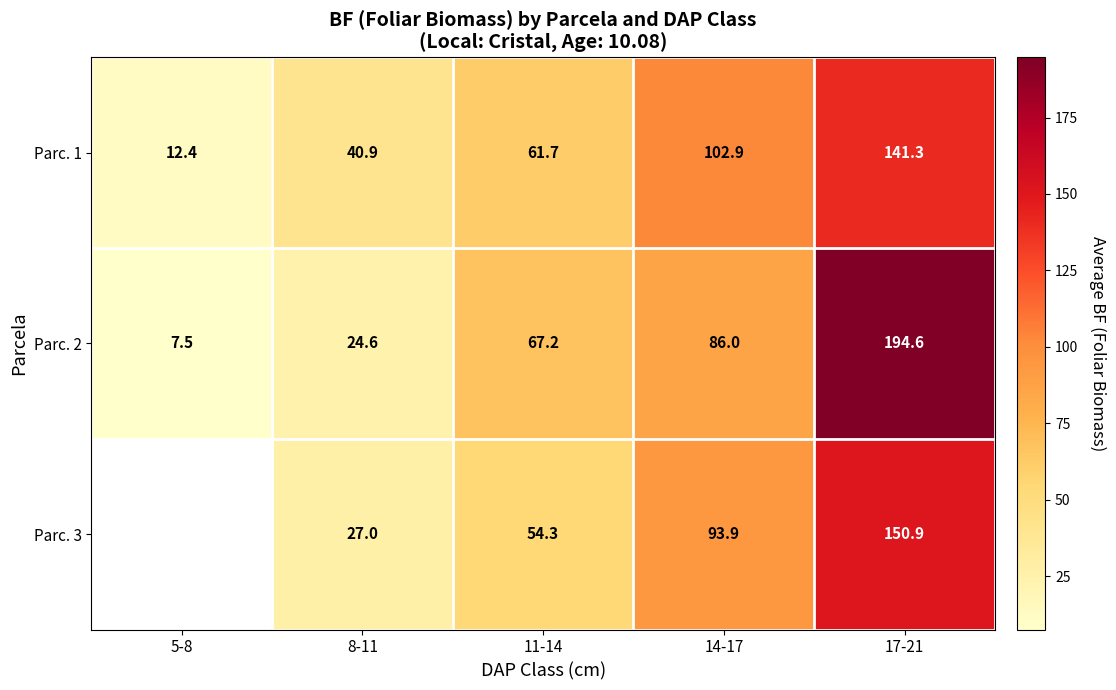

What is the difference between the highest and lowest values at 5-8?

4.9